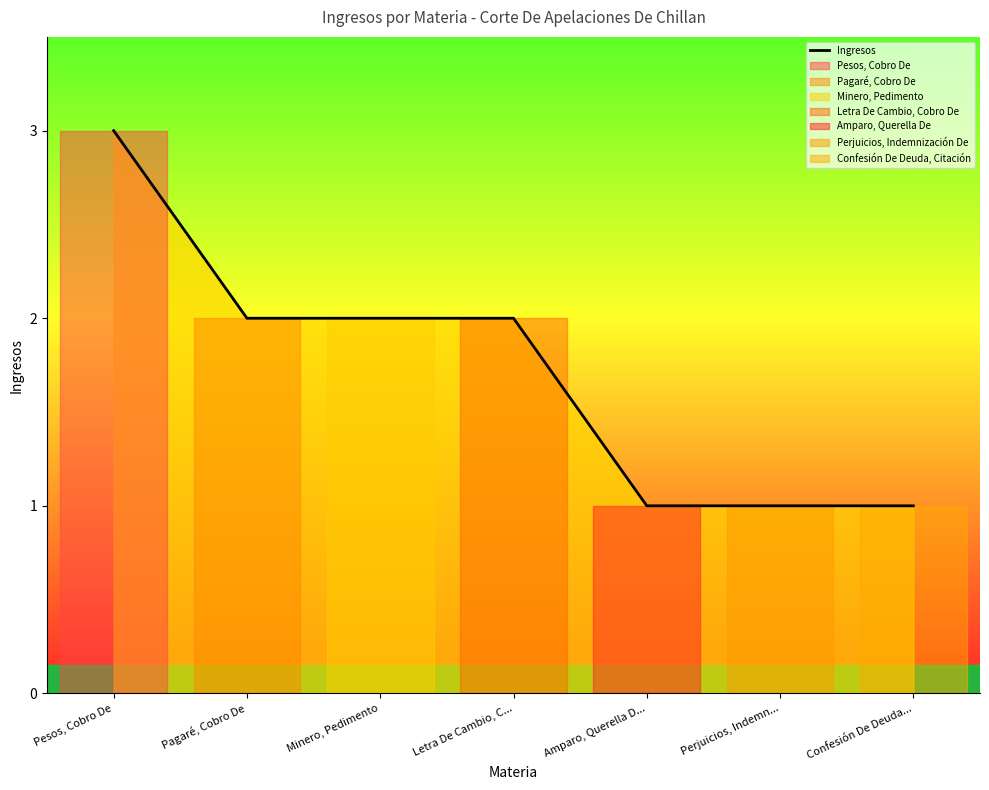

List the labels in order of value, smallest first.

Amparo, Querella D..., Perjuicios, Indemn..., Confesión De Deuda..., Pagaré, Cobro De, Minero, Pedimento, Letra De Cambio, C..., Pesos, Cobro De